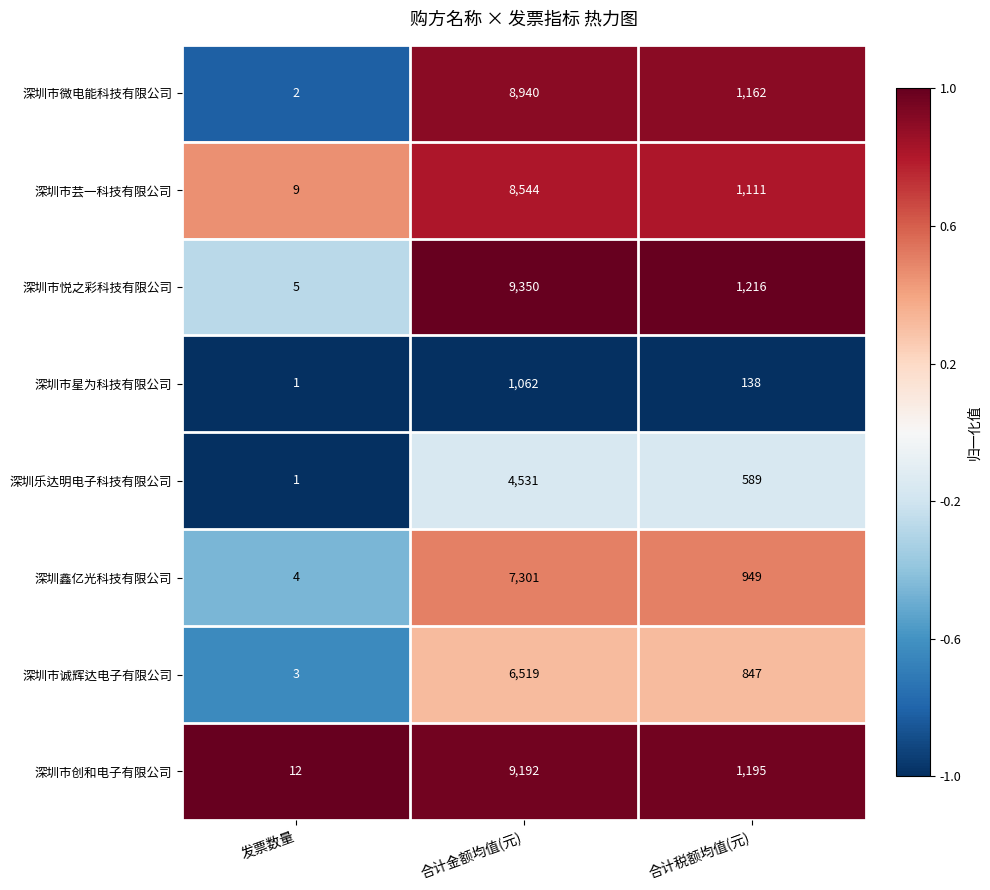

Count the number of data series in this chart.

8